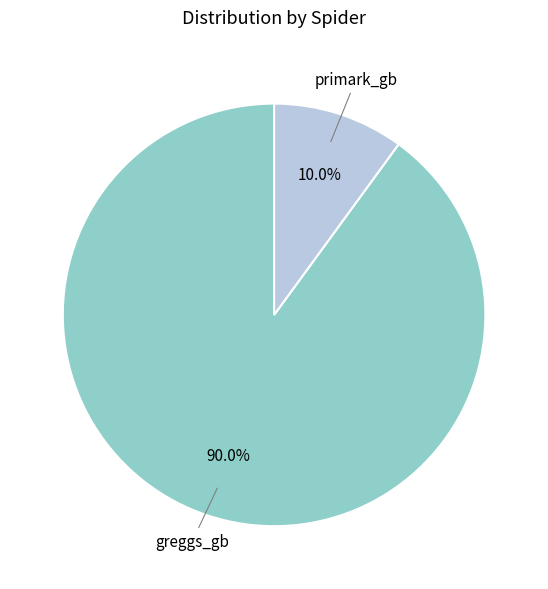

Rank the categories by value from lowest to highest.

primark_gb, greggs_gb